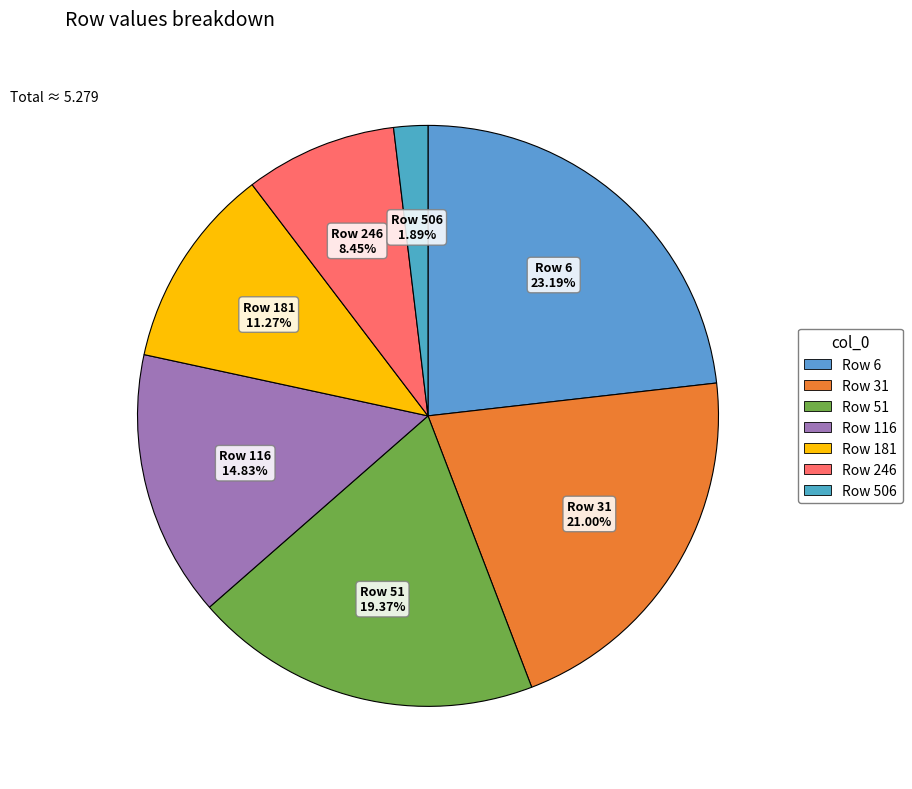

How many slices are in this pie chart?

7